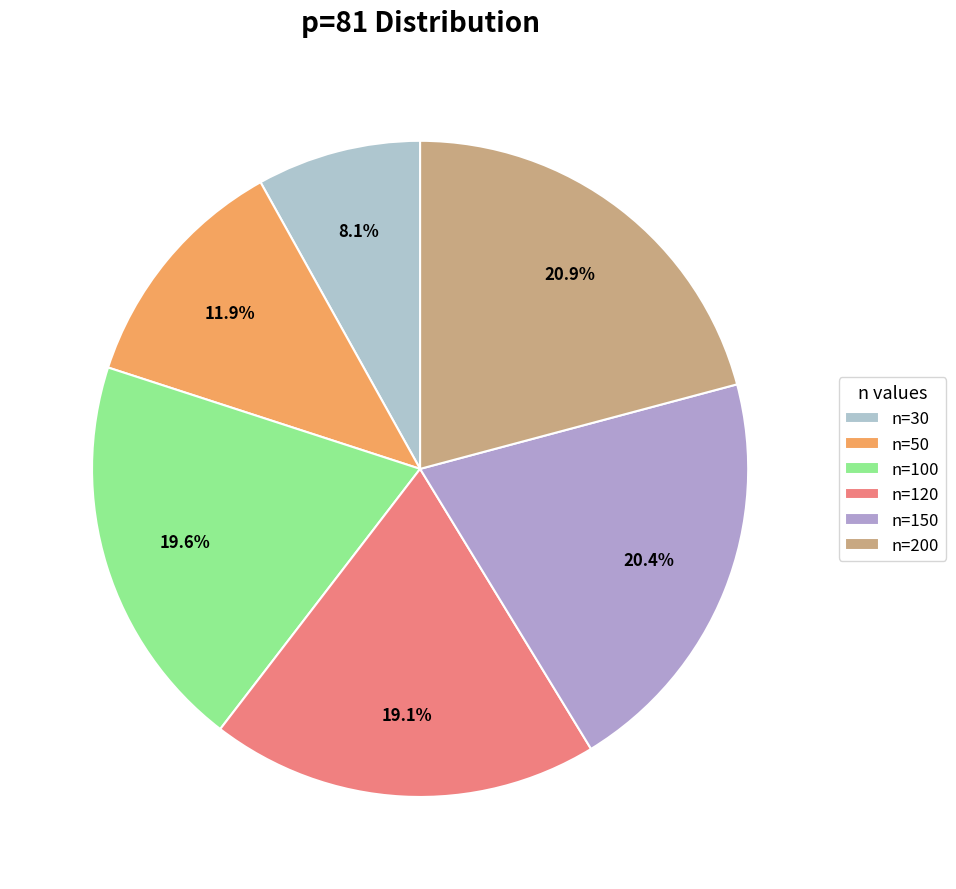

Which category has the biggest portion of the pie?

n=200